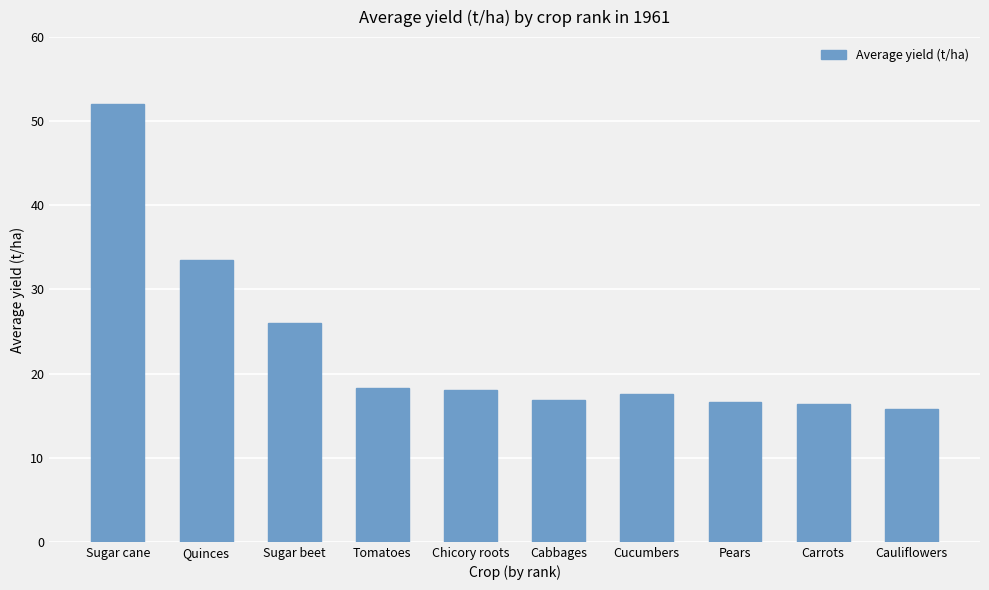

At which category does the chart reach its peak across all series?

Sugar cane